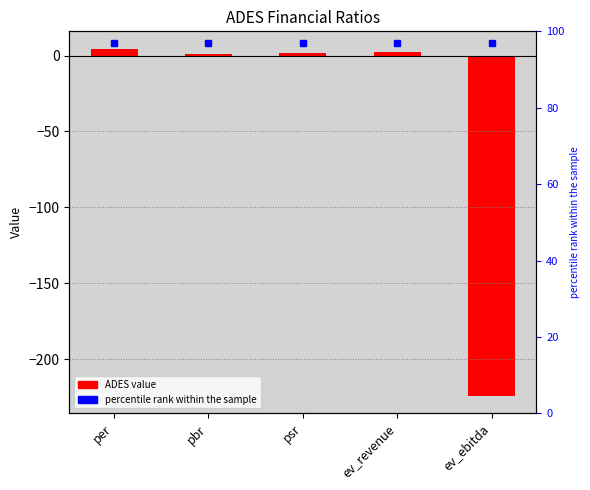

What value does the data have at psr?

1.8